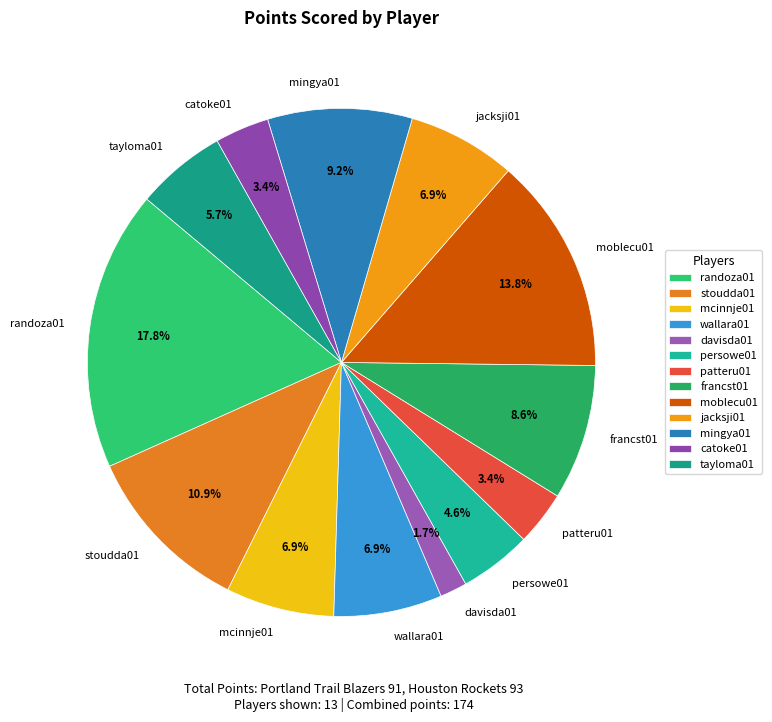

Count the number of slices in the pie.

13